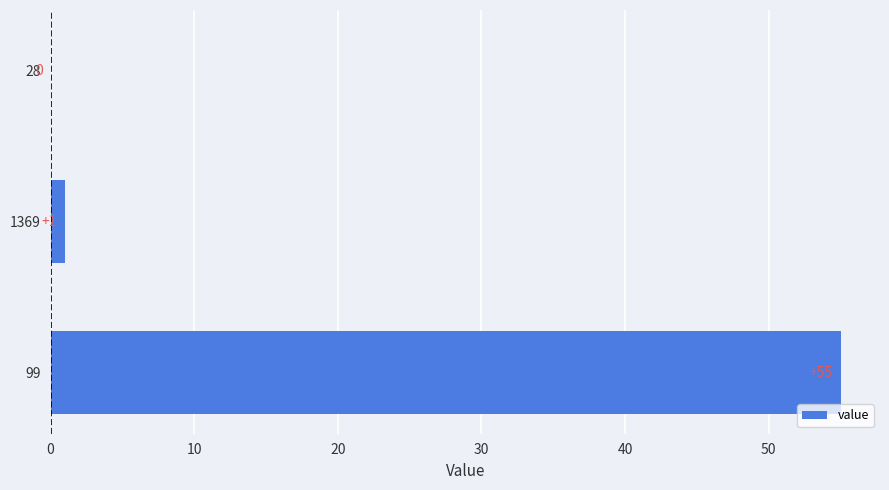

What is the sum of all values?

56